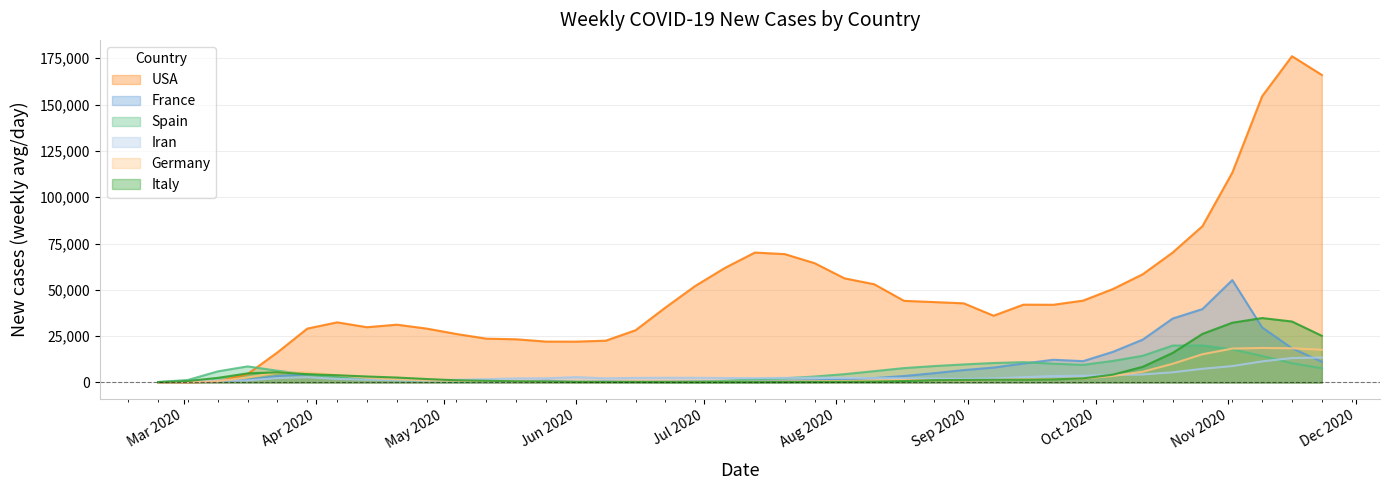

True or false: Spain and USA intersect in this chart.

True